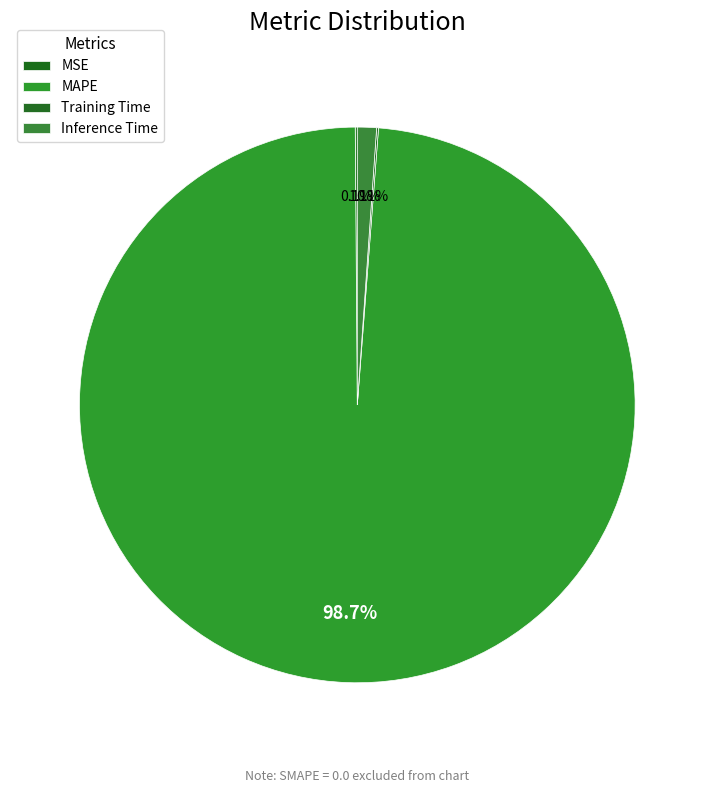

Is there any slice that represents more than half of the pie?

Yes